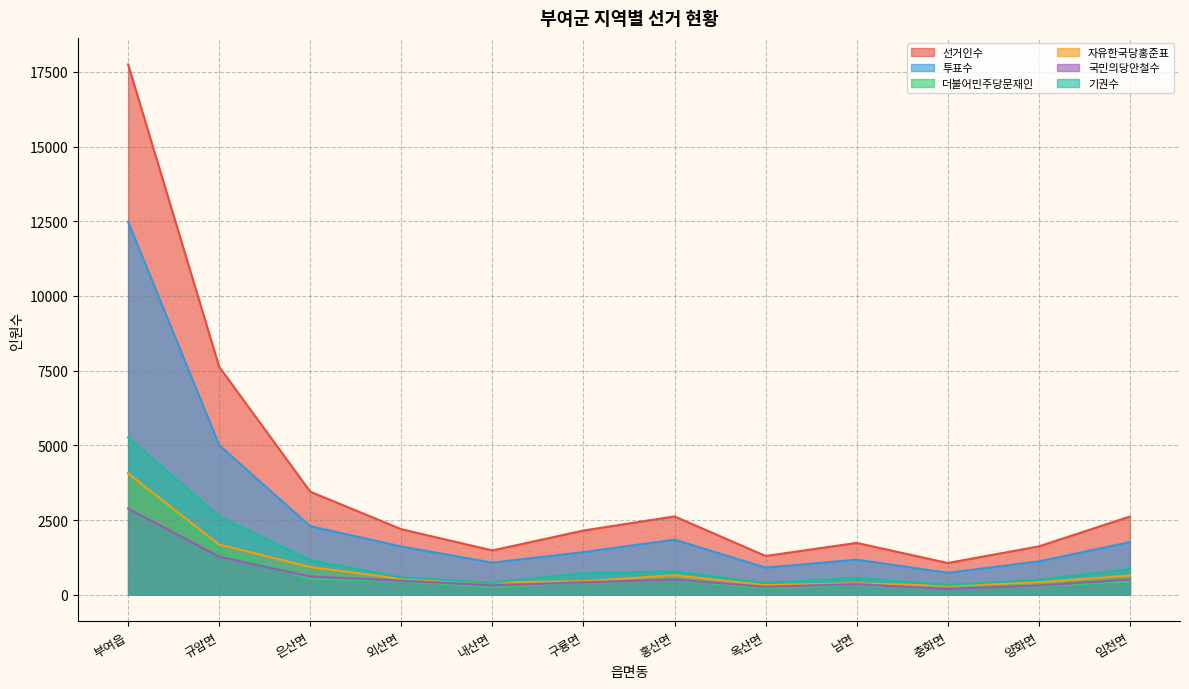

Between 충화면 and 내산면, which is larger?

내산면